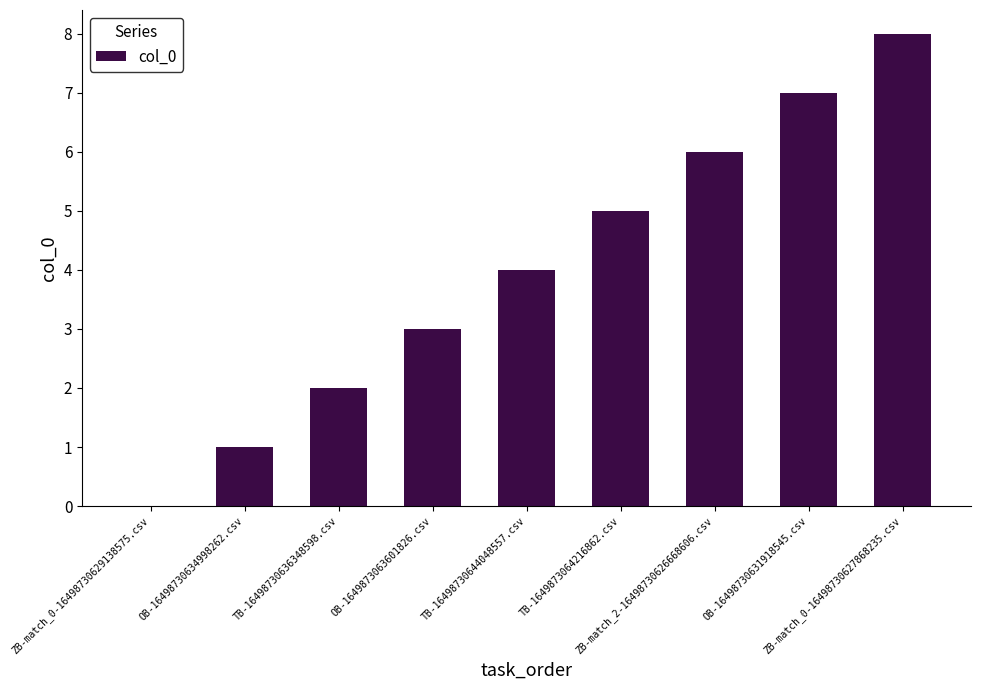

What is the change in value from TB-1649873064216862.csv to ZB-match_0-16498730627868235.csv?

+3